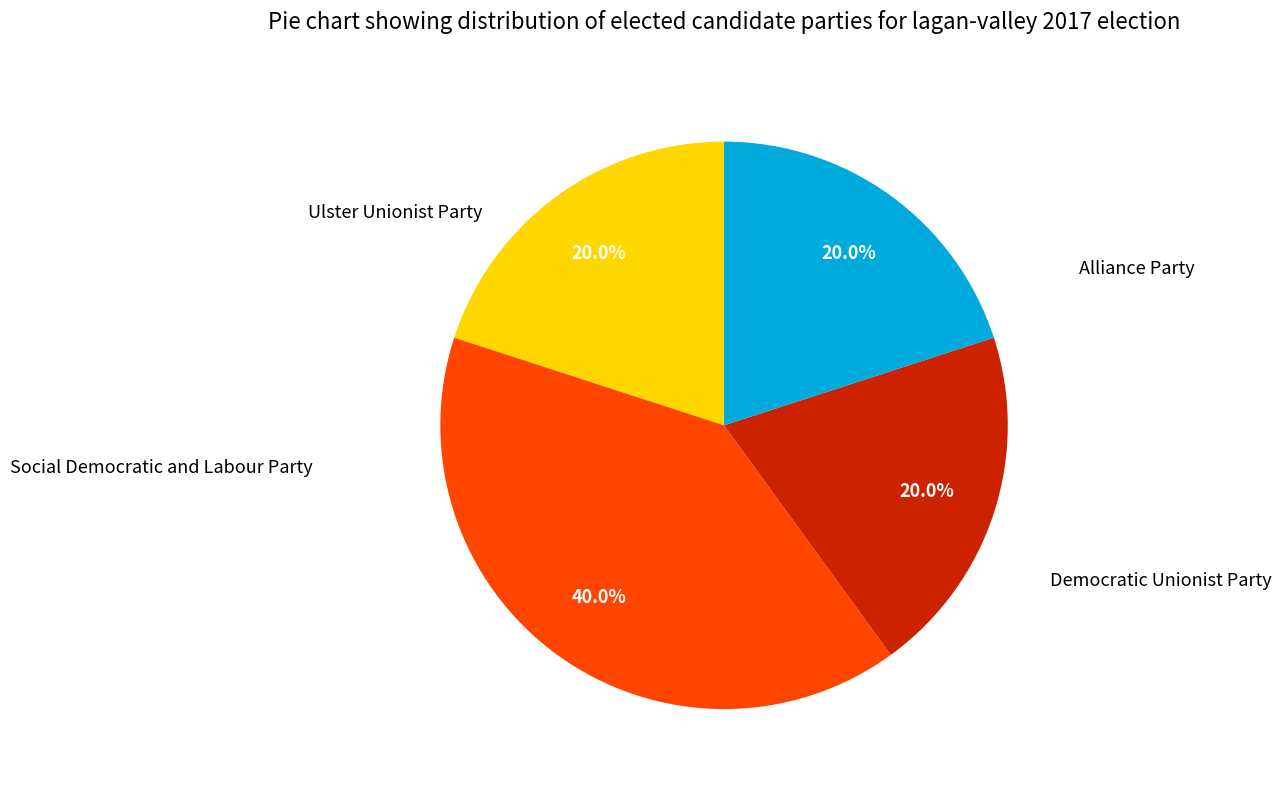

Does any single category account for the majority?

No